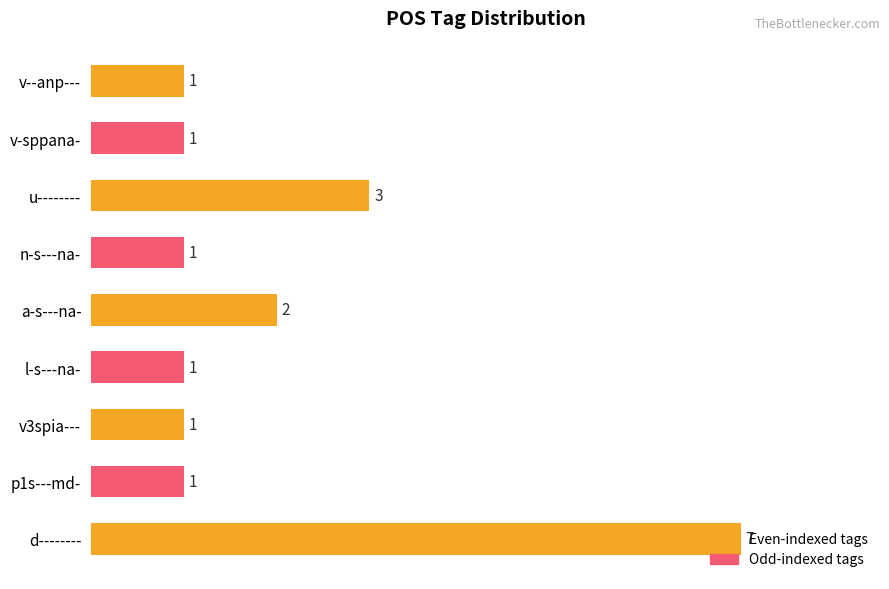

How many bars are there in total?

9